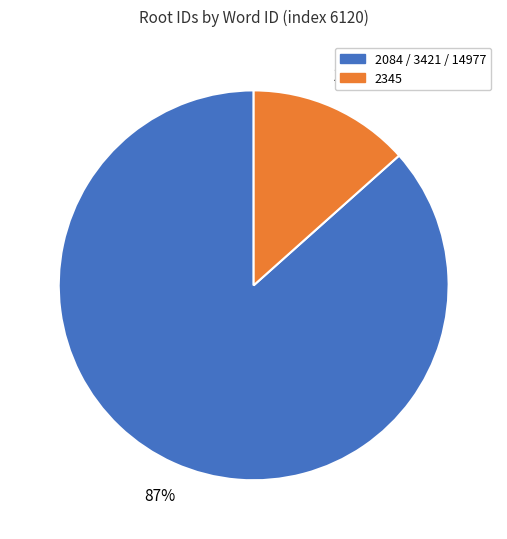

To the nearest percent, what is the average slice percentage?

50%